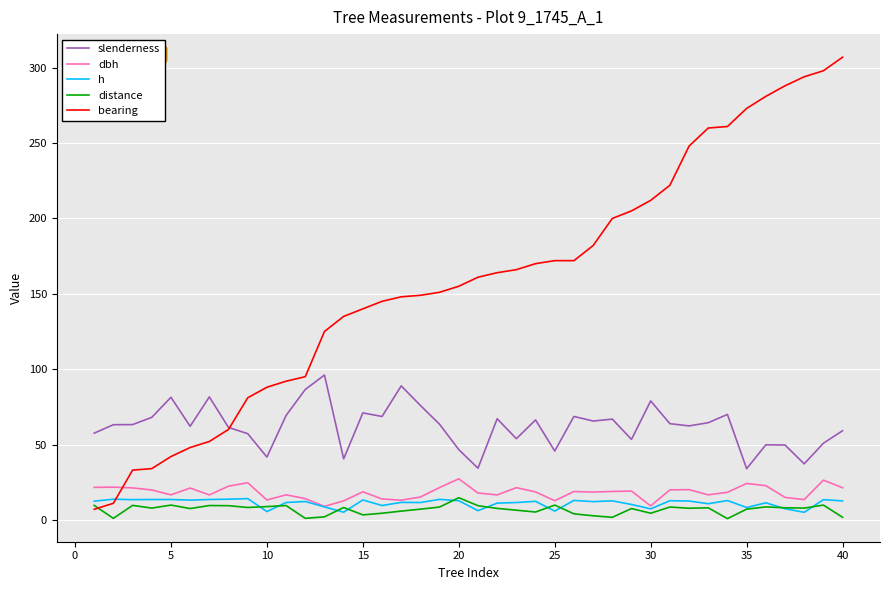

What is the difference between the second highest and second lowest values in the distance series?

8.8